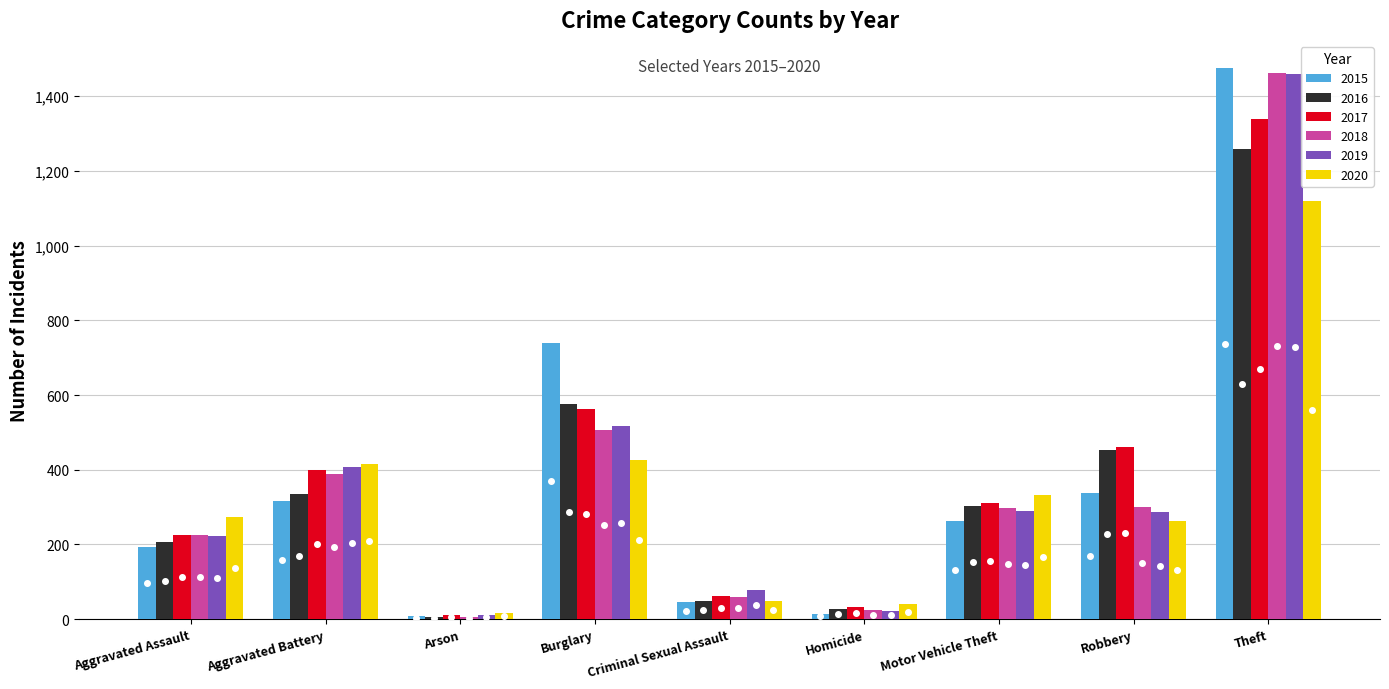

What is the minimum value shown in the chart?

7